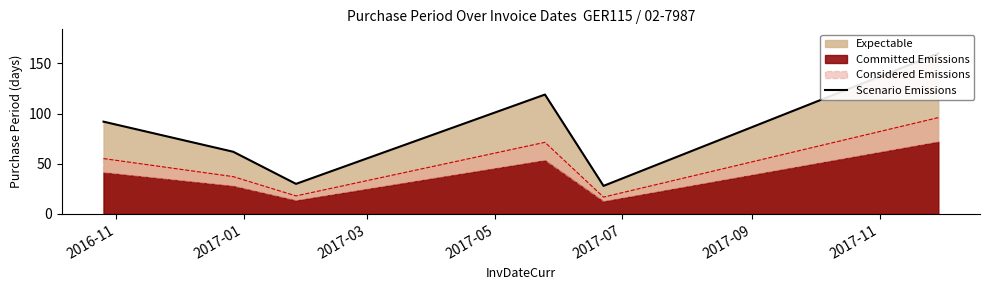

Is it true that the value at 2017-01 is 62?

True